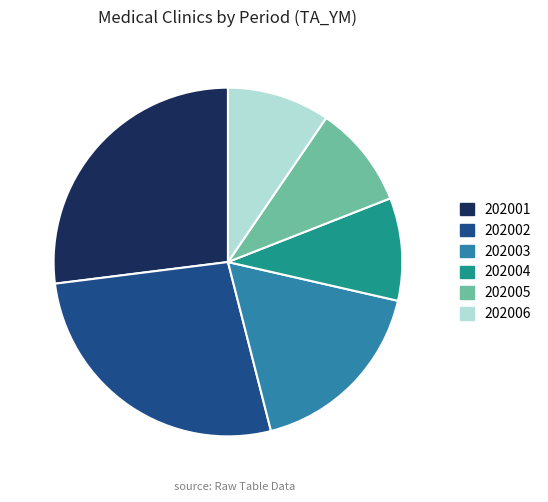

Is 202004 the majority of the pie?

No